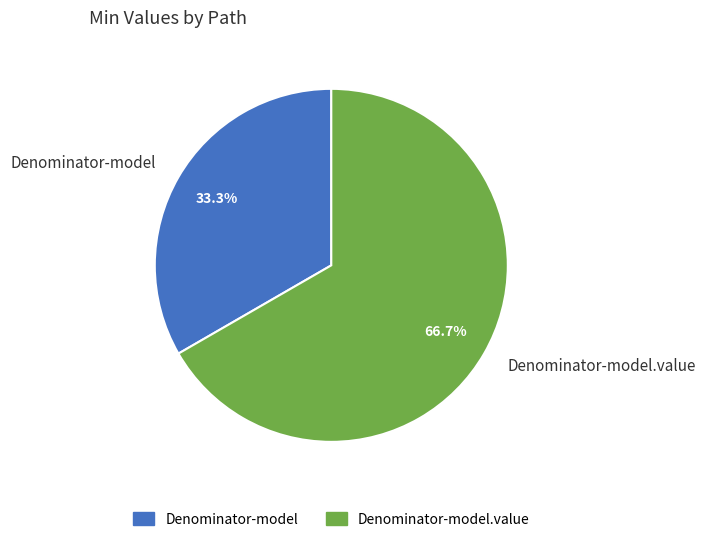

Which has a higher value, Denominator-model or Denominator-model.value?

Denominator-model.value